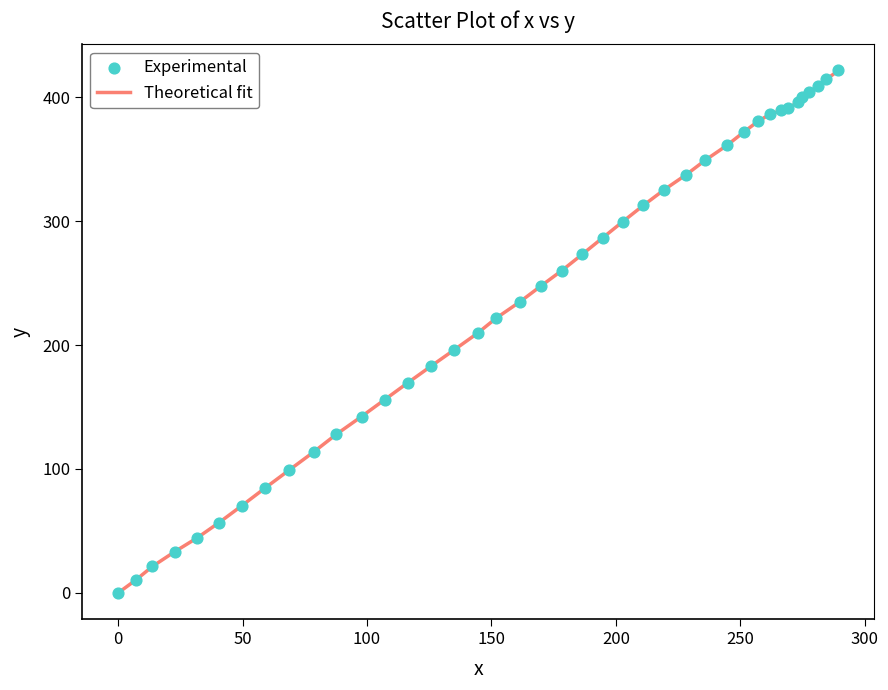

What is the difference between the maximum and minimum values?

421.5